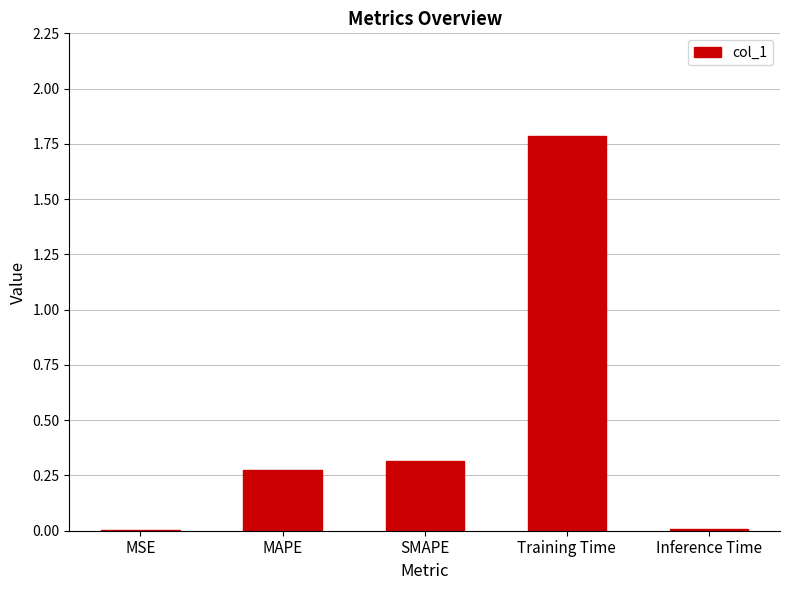

Is it true that the value at MSE is 0.0?

True